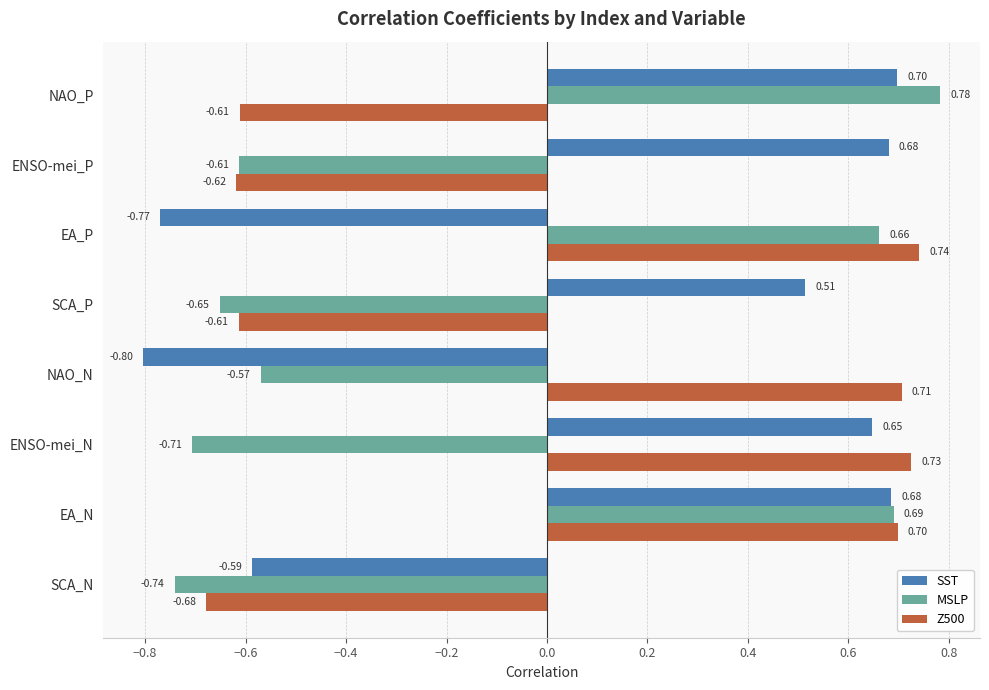

What is the difference between the maximum and second lowest values in the SST series?

1.5